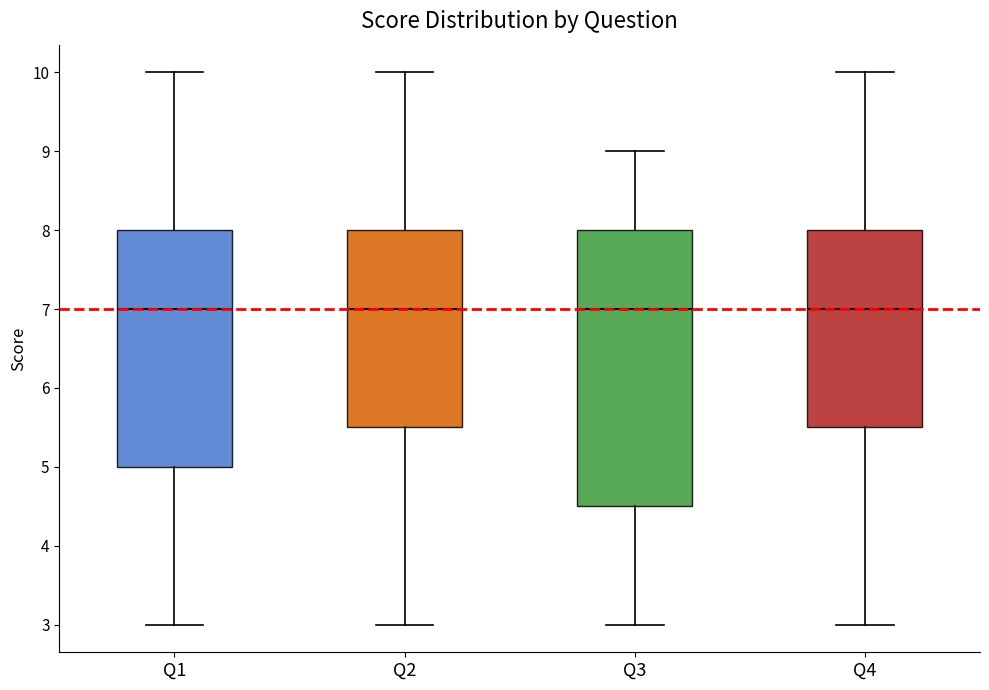

Reading left to right, transcribe this box plot: for each box, give where its median line is, the range the box spans, and where its two whiskers end, as read against the y-axis. The values are not printed on the chart, so give them approximately, as read against the axis.

Q1: median 7.0, box 5.0 to 8.0, whiskers 3.0 to 10.0
Q2: median 7.0, box 5.5 to 8.0, whiskers 3.0 to 10.0
Q3: median 7.0, box 4.5 to 8.0, whiskers 3.0 to 9.0
Q4: median 7.0, box 5.5 to 8.0, whiskers 3.0 to 10.0